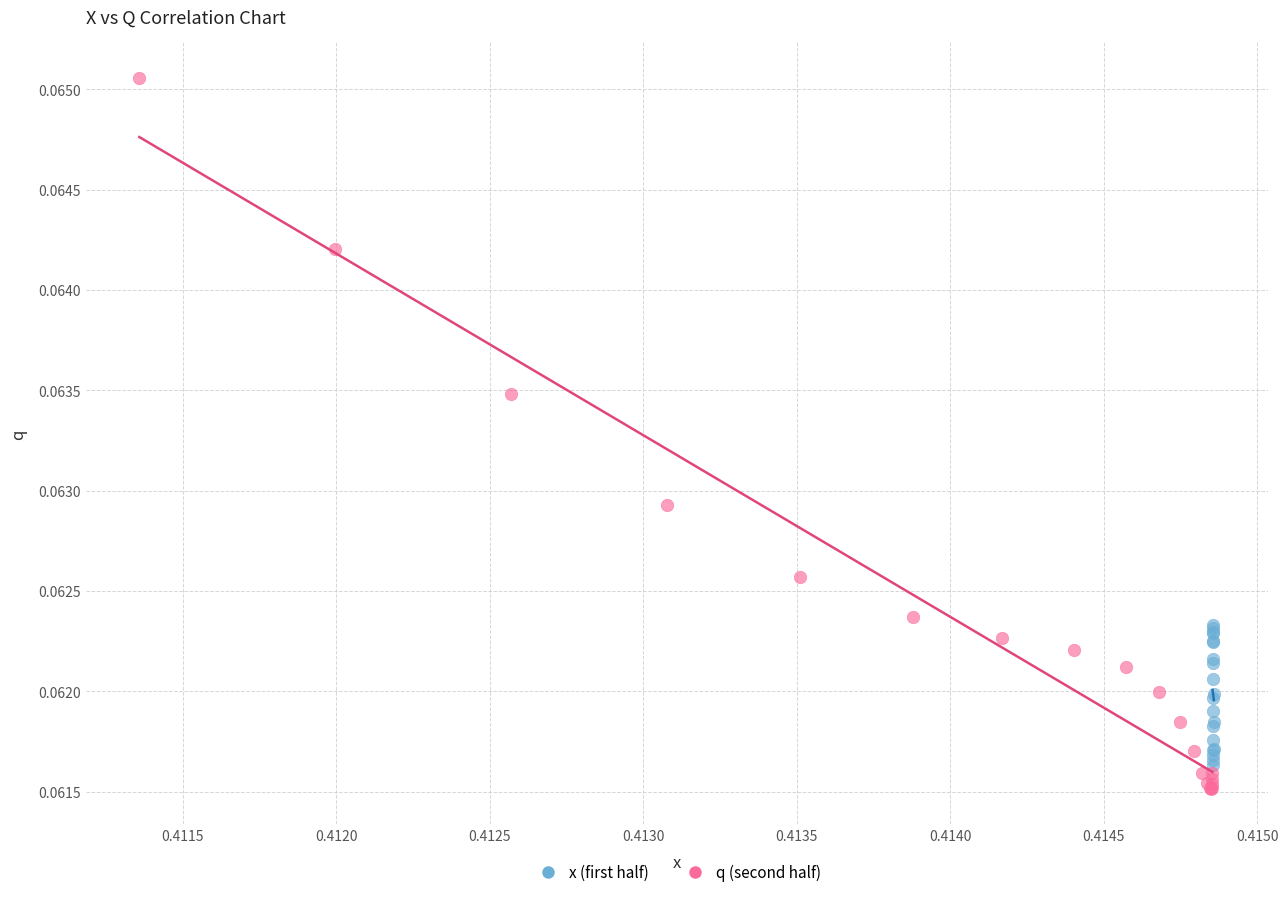

Which series contains the highest Y value?

q (second half)